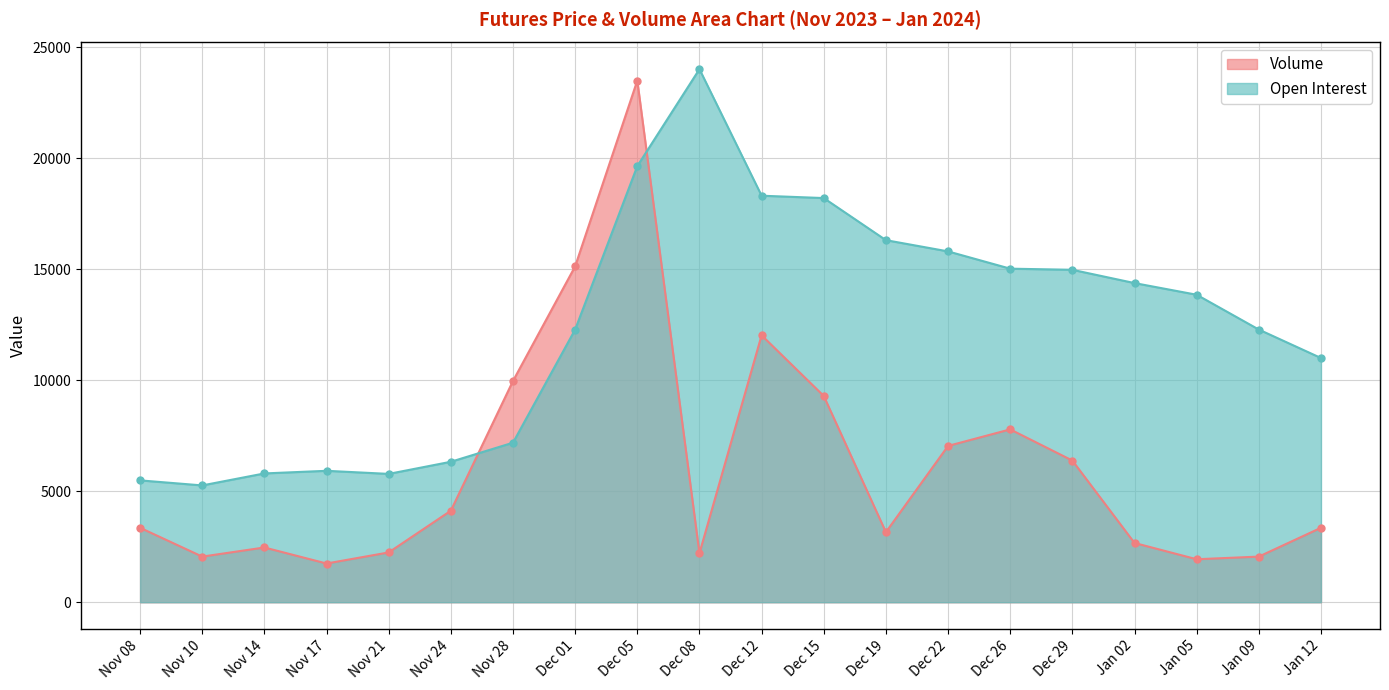

What is the maximum value for Volume?

23496